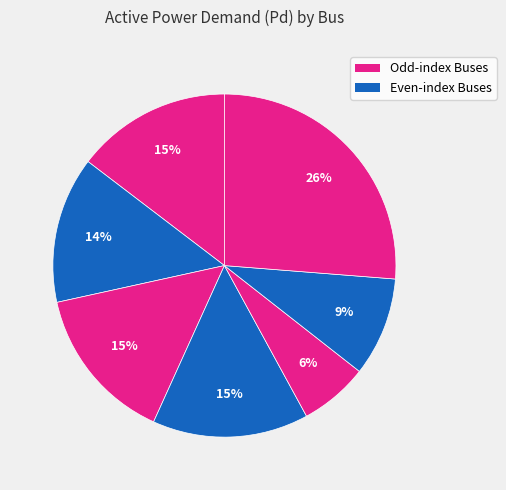

How many segments does this pie chart have?

7